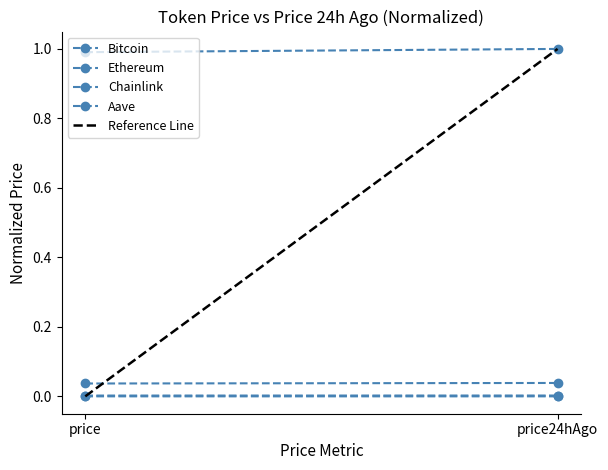

Reading left to right, transcribe all the data shown in this chart.

Bitcoin: price=1.0	price24hAgo=1.0
Ethereum: price=0.0	price24hAgo=0.0
Chainlink: price=0.0	price24hAgo=0.0
Aave: price=0.0	price24hAgo=0.0
Reference Line: price=0.0	price24hAgo=1.0